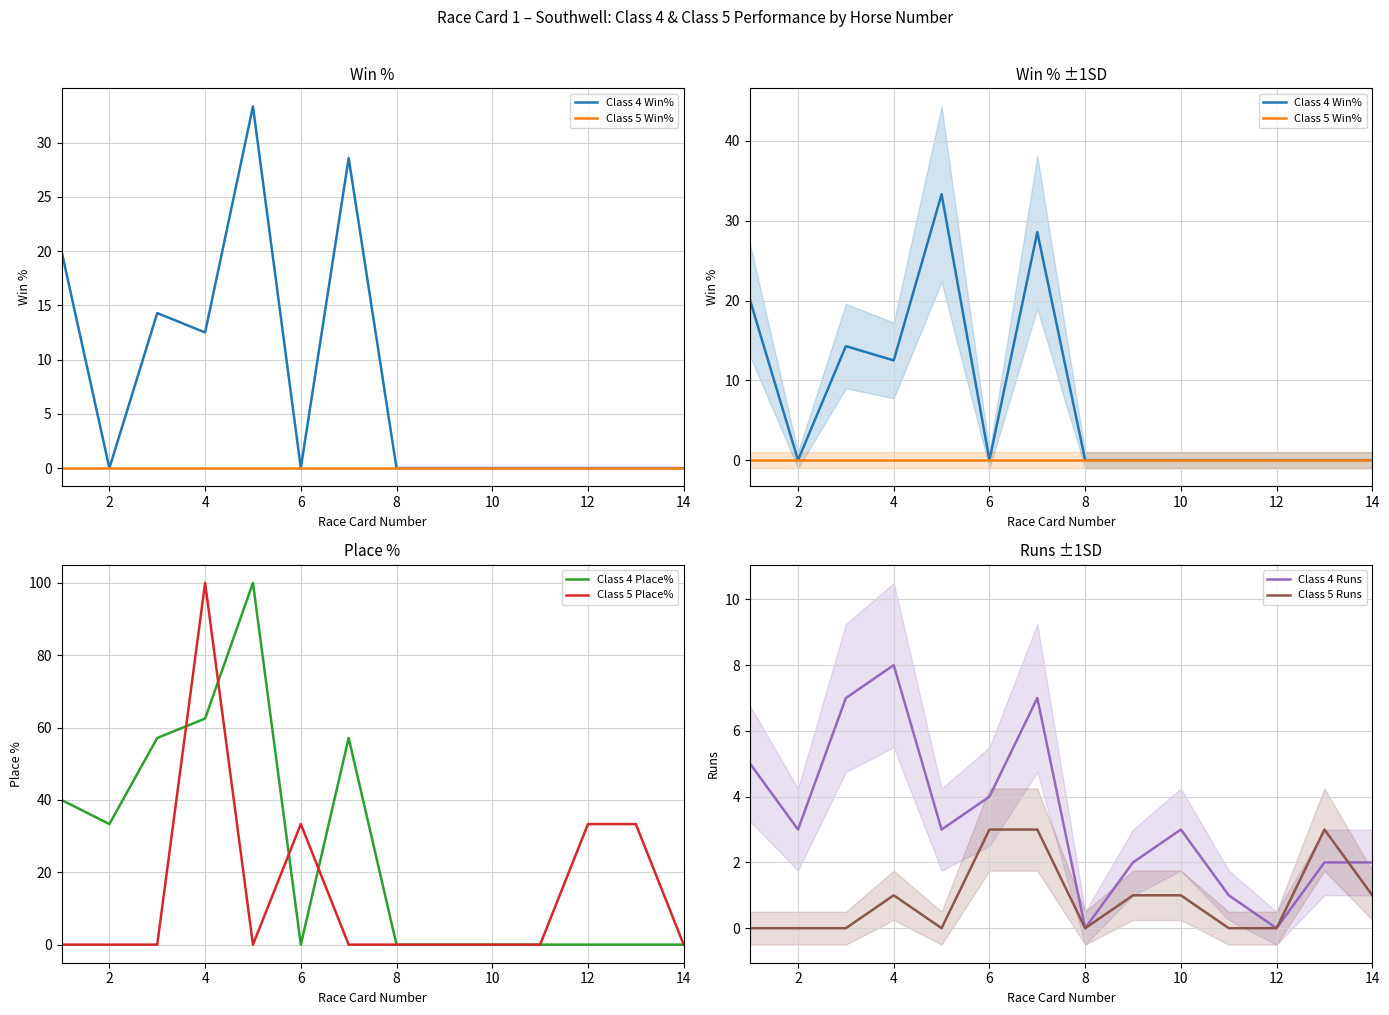

Which series has the widest spread of values?

Class 4 Place%